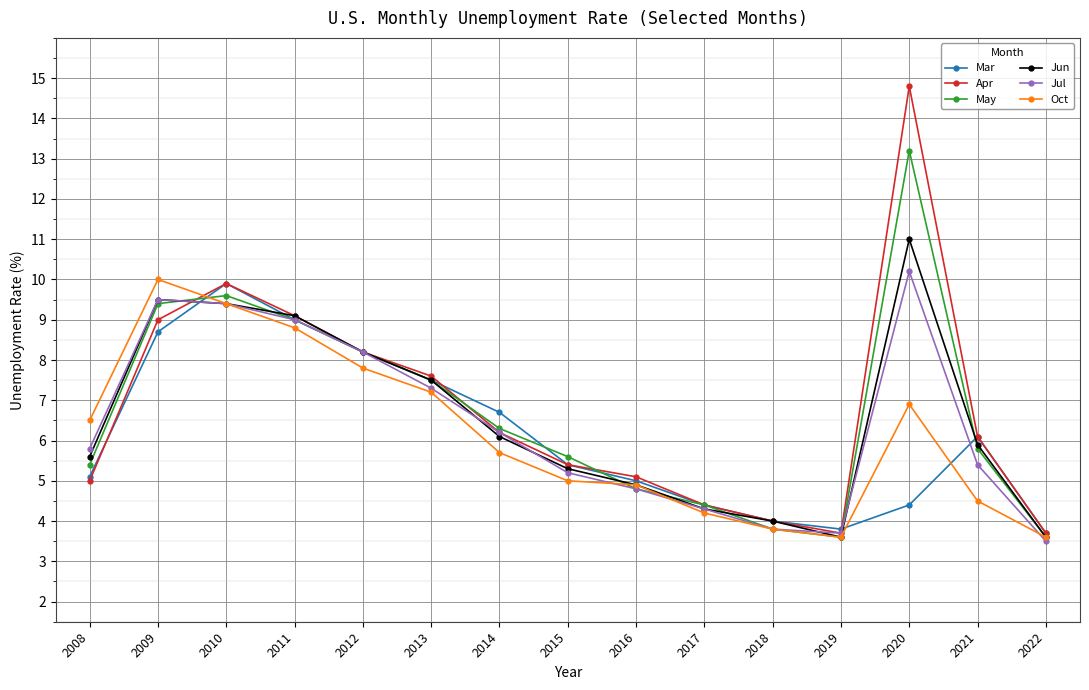

Which series has the largest total across all categories?

Apr